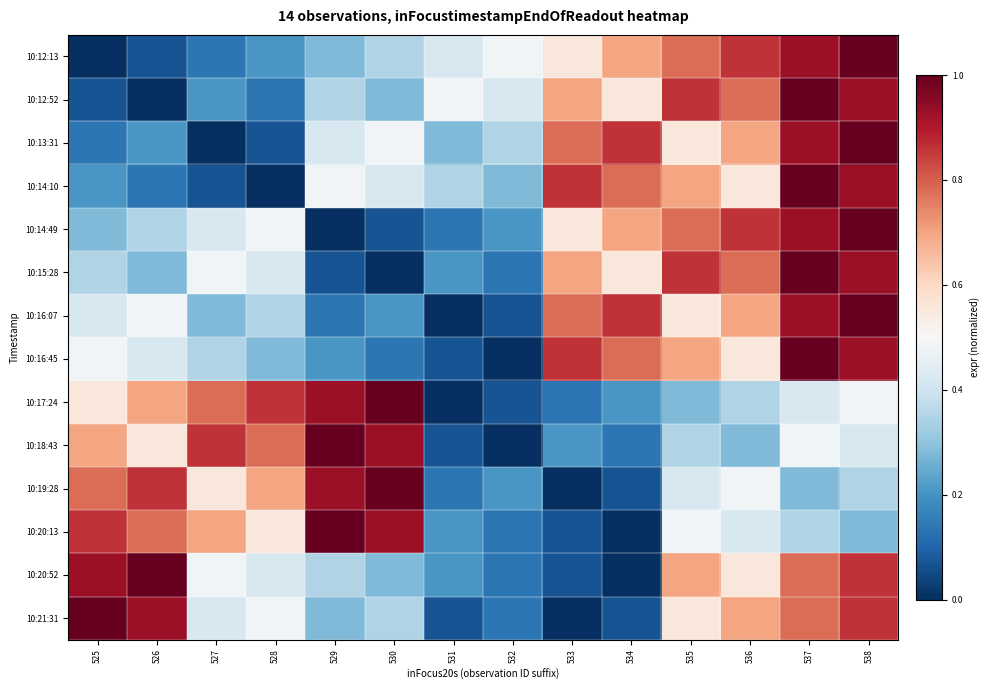

What is the difference between the highest and lowest values at 535?

0.6